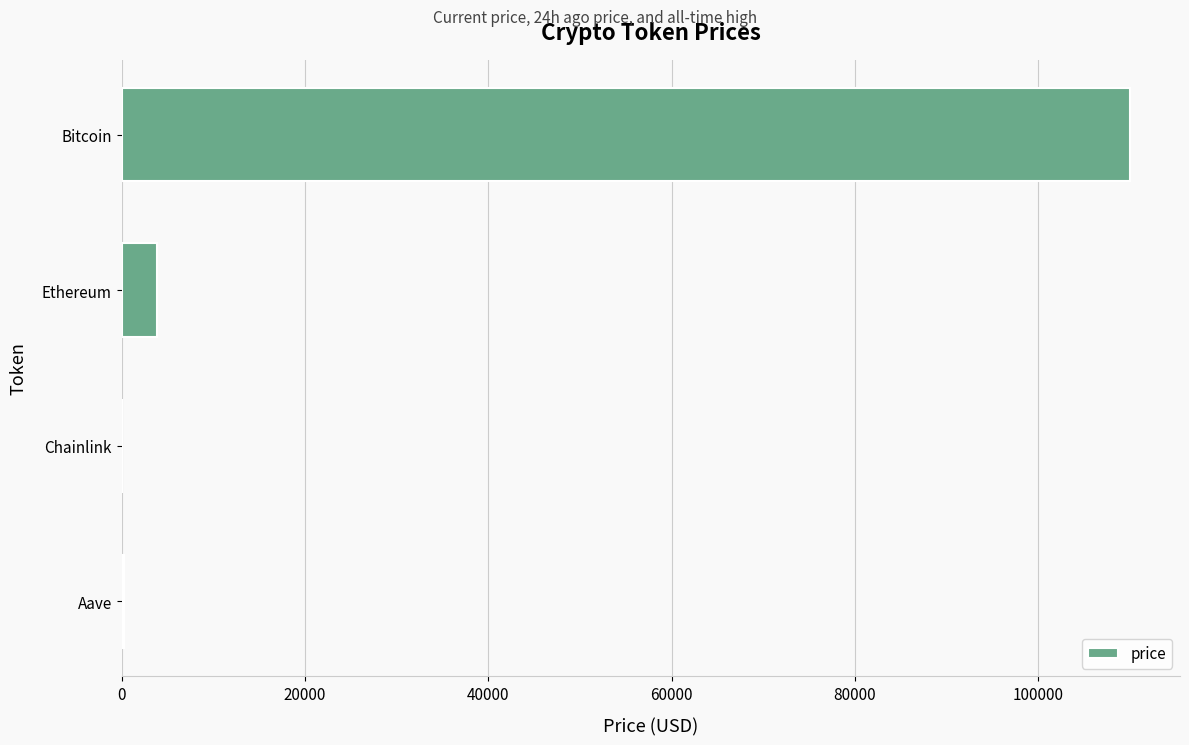

What is the sum of all values?

114100.5